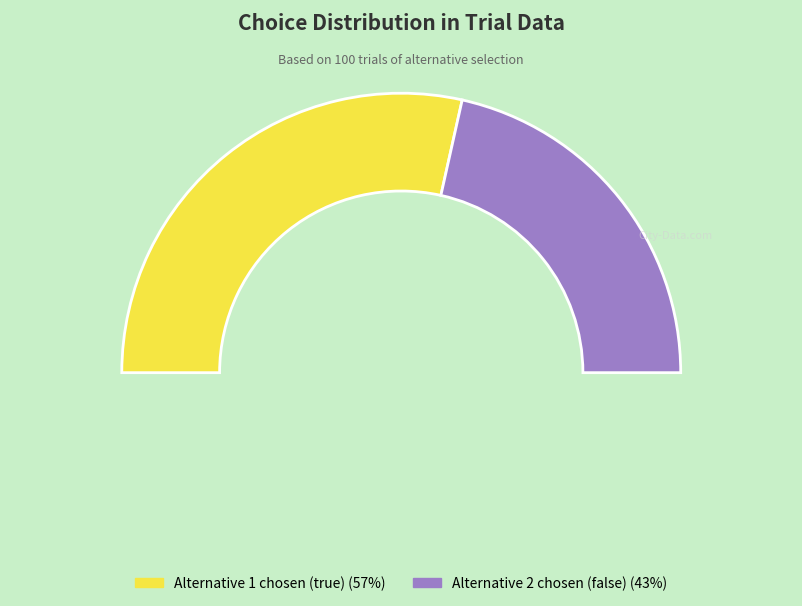

How many slices are in this pie chart?

2